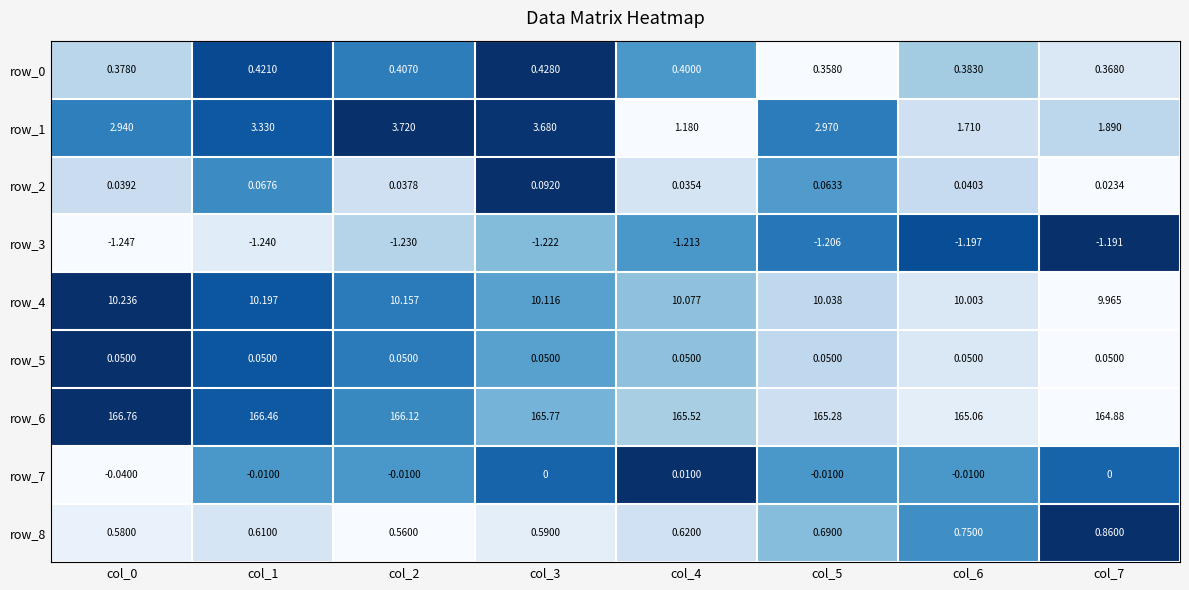

Count the number of data series in this chart.

9